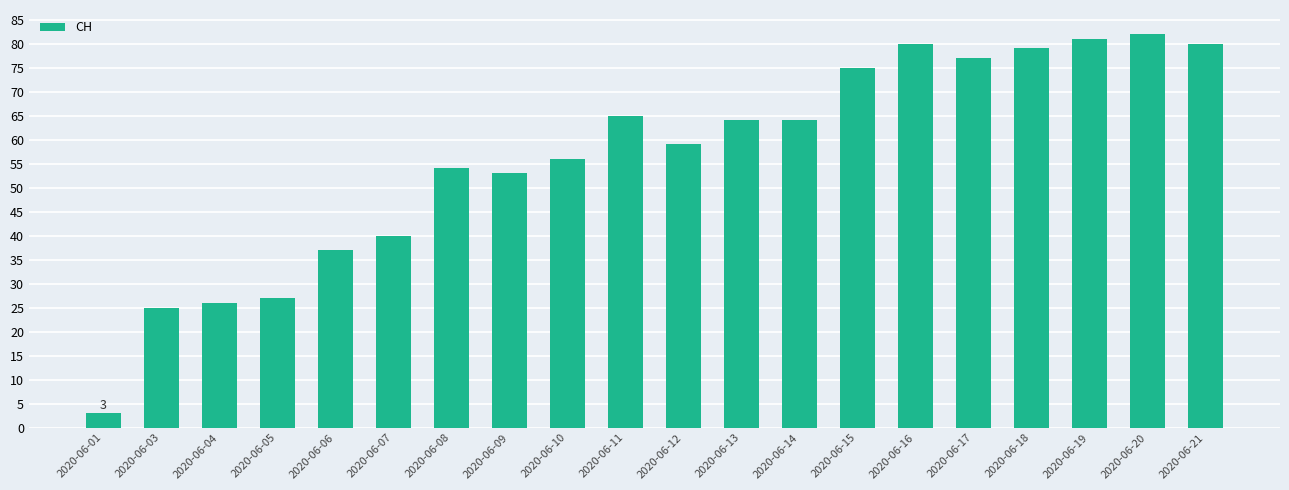

What is the ratio of the value at 2020-06-03 to the value at 2020-06-06?

0.7